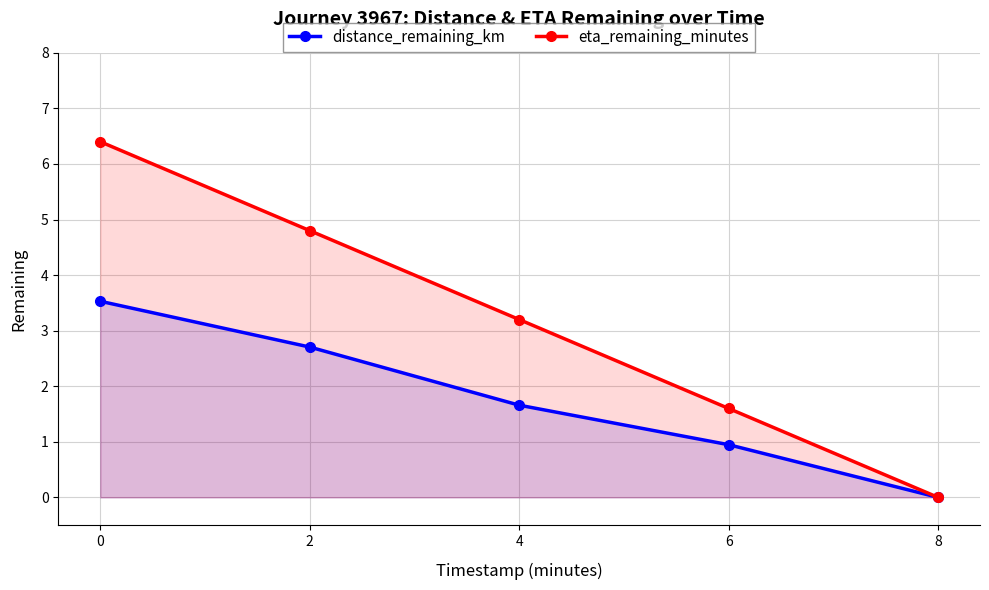

At which label is eta_remaining_minutes closest to 3?

4